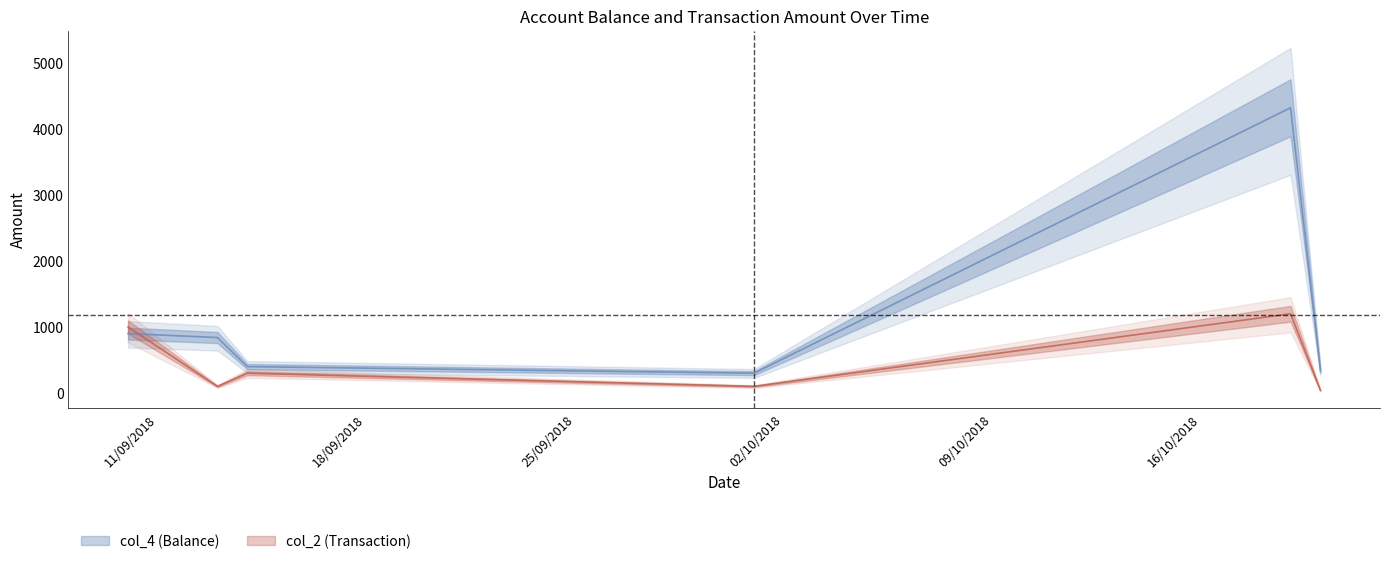

List the series in order of their peak value, lowest first.

col_2, col_4